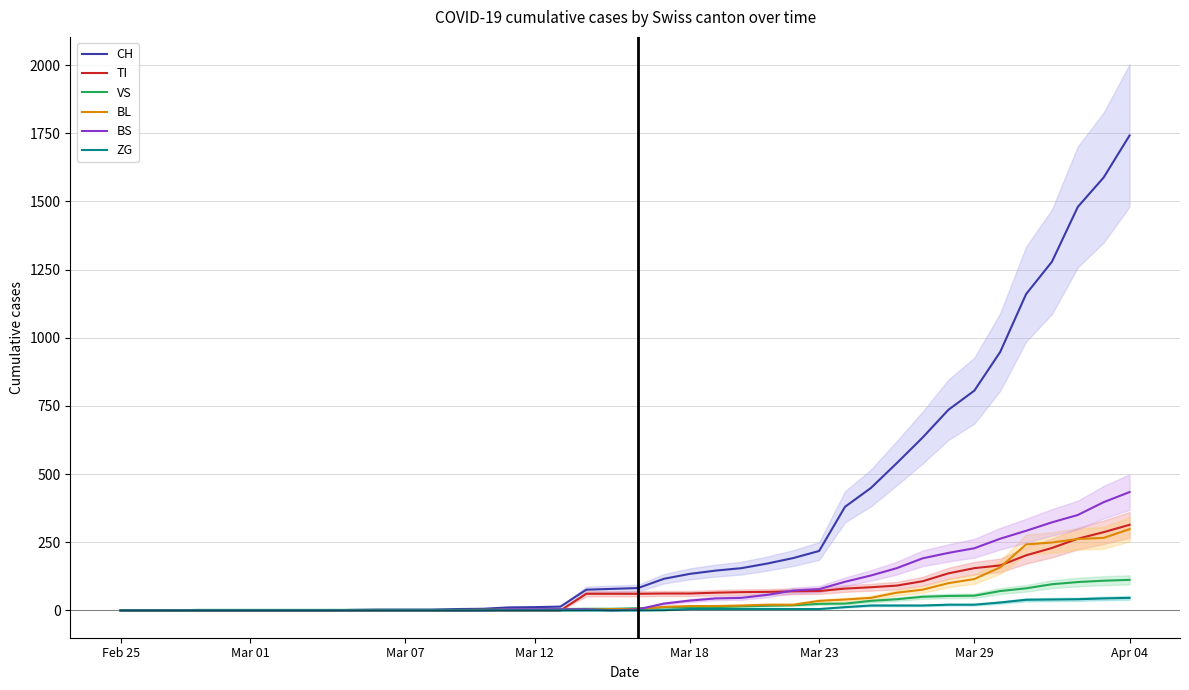

How many positive values does the BL series have?

27